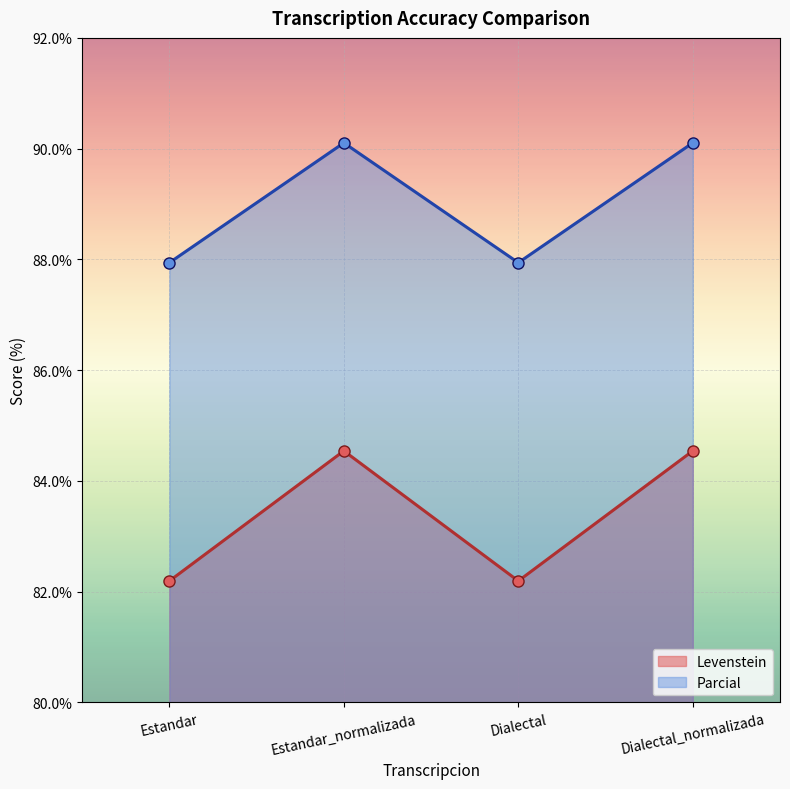

The Levenstein series shows 84.5 at Dialectal_normalizada. True or false?

True